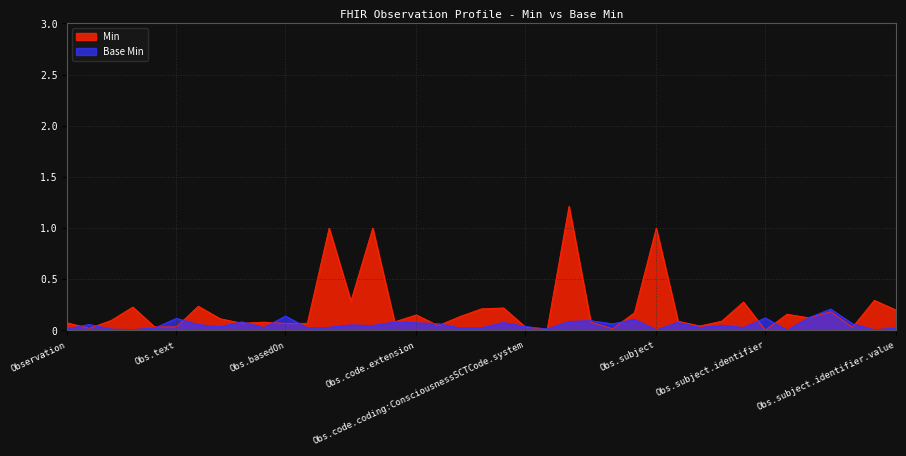

What is the label of the 2nd point from the right?

Observation.subject.identifier.system